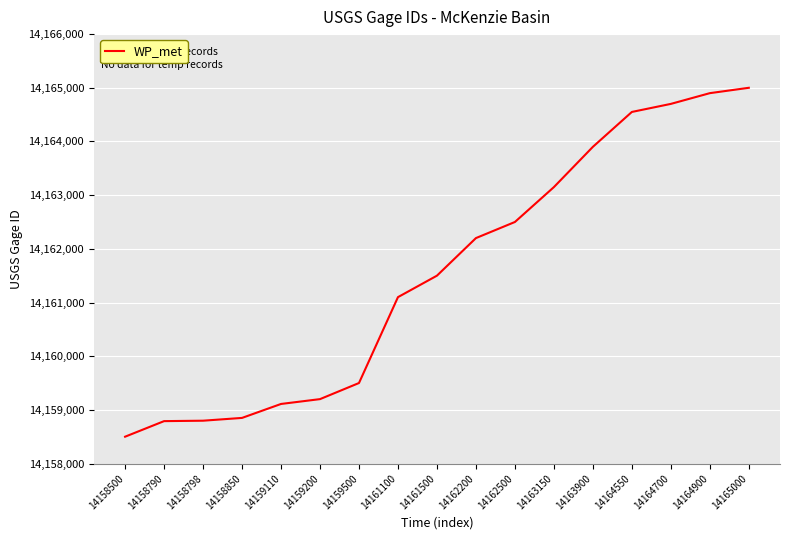

What is the difference between the maximum and second lowest values?

6210